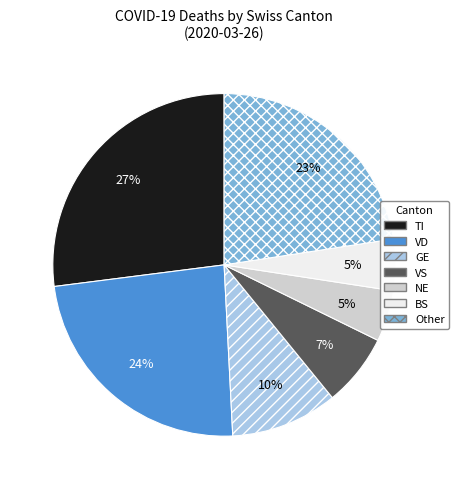

To the nearest percent, what is the average slice percentage?

14%